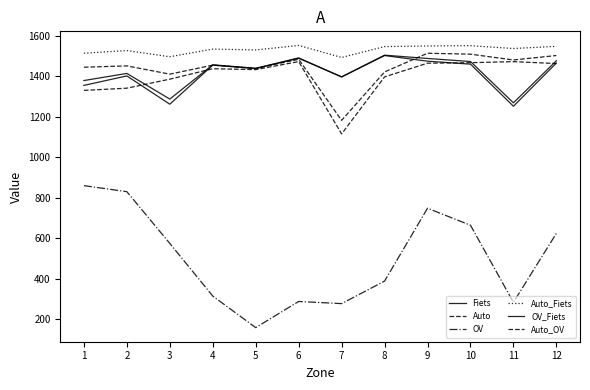

Does the chart display data point markers on the line(s)?

No